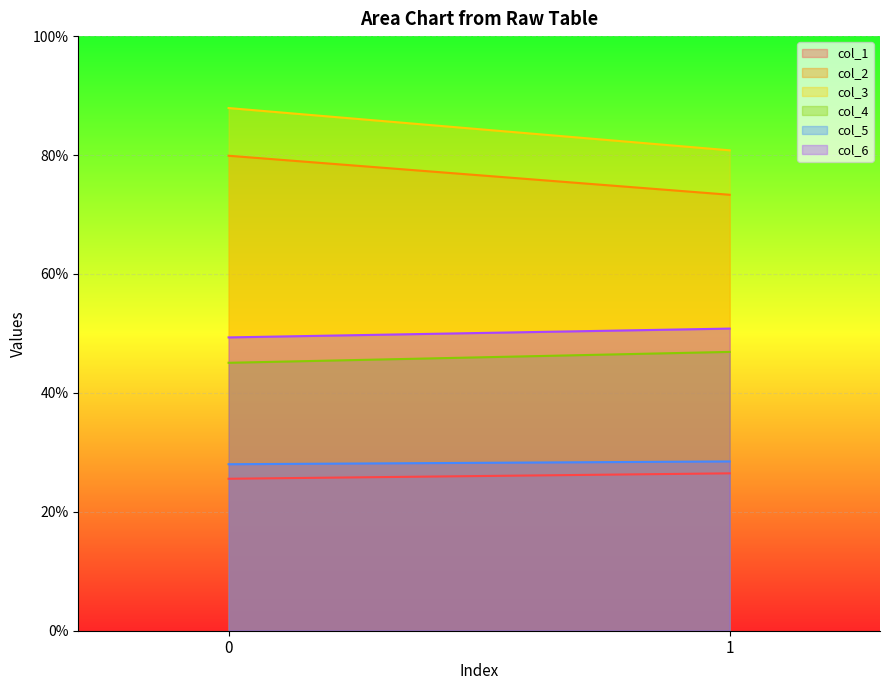

The col_3 series shows 80.8 at 1. True or false?

True